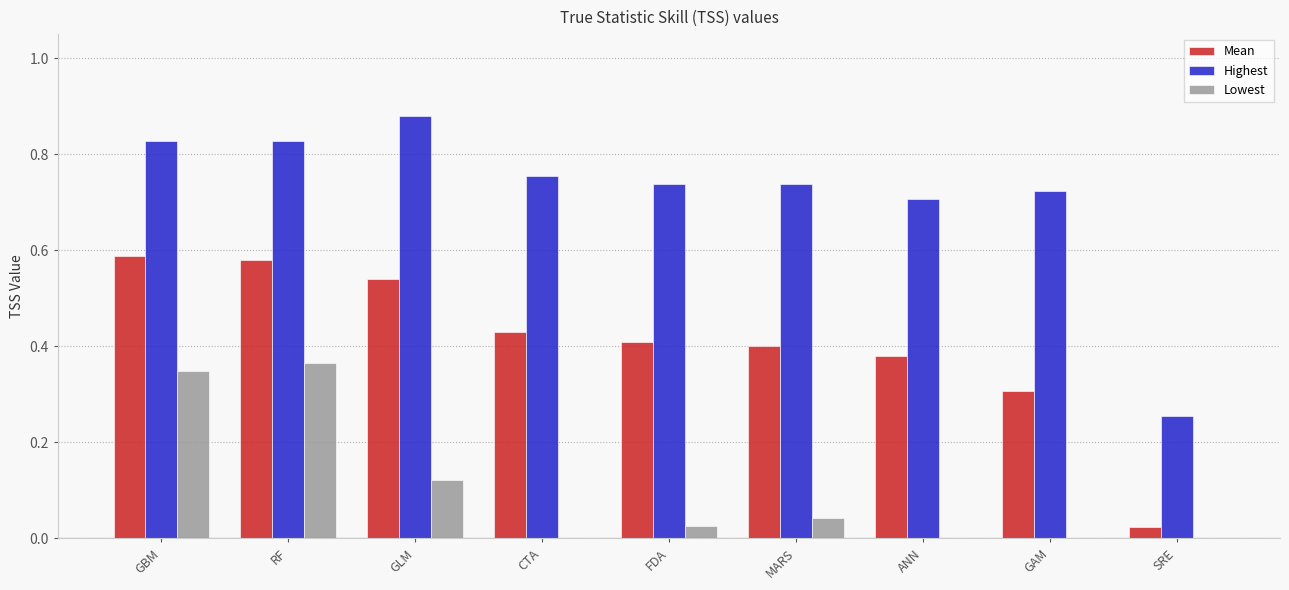

What is the total value across all series at GLM?

1.5